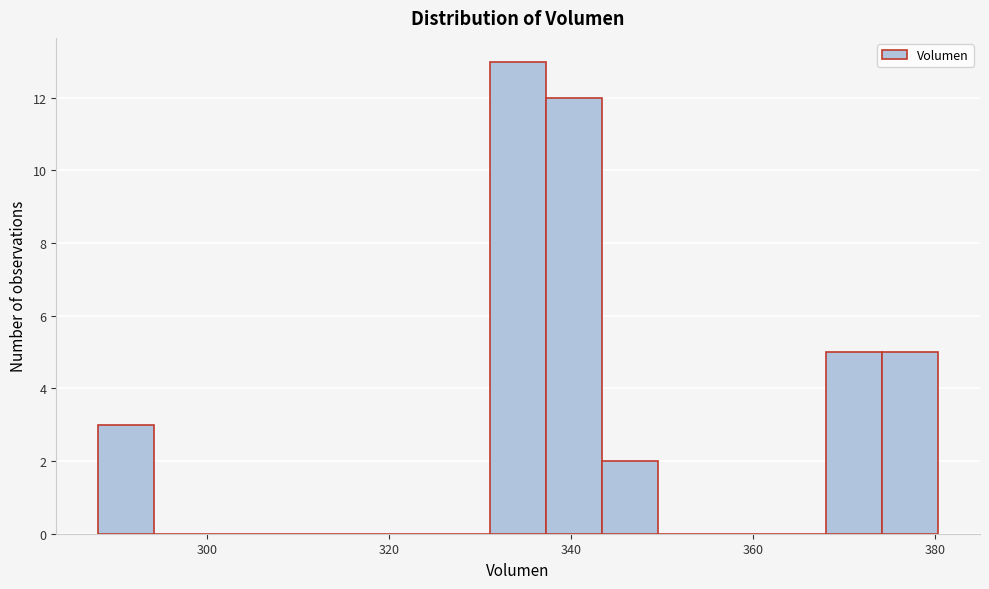

Around what value on the x-axis is the tallest bar? Give the approximate position of its centre, as read against the axis.

334